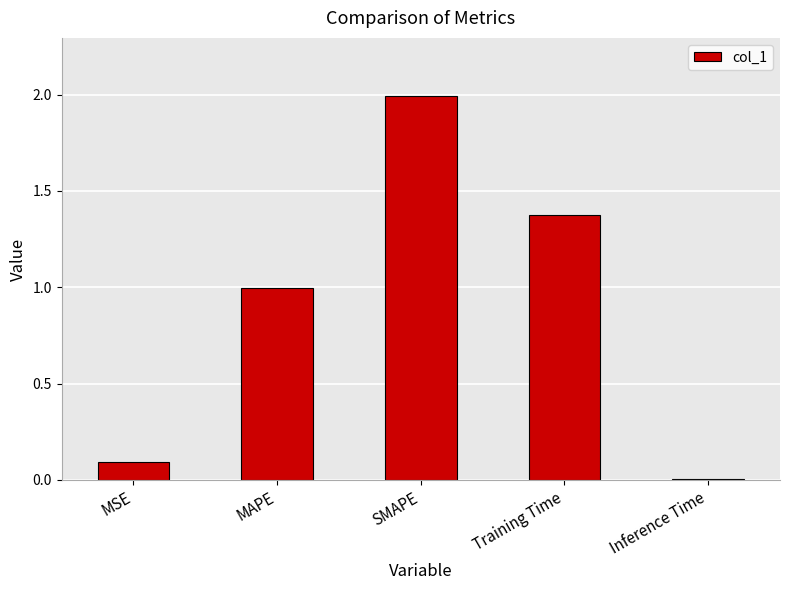

Rank the categories by value from lowest to highest.

Inference Time, MSE, MAPE, Training Time, SMAPE